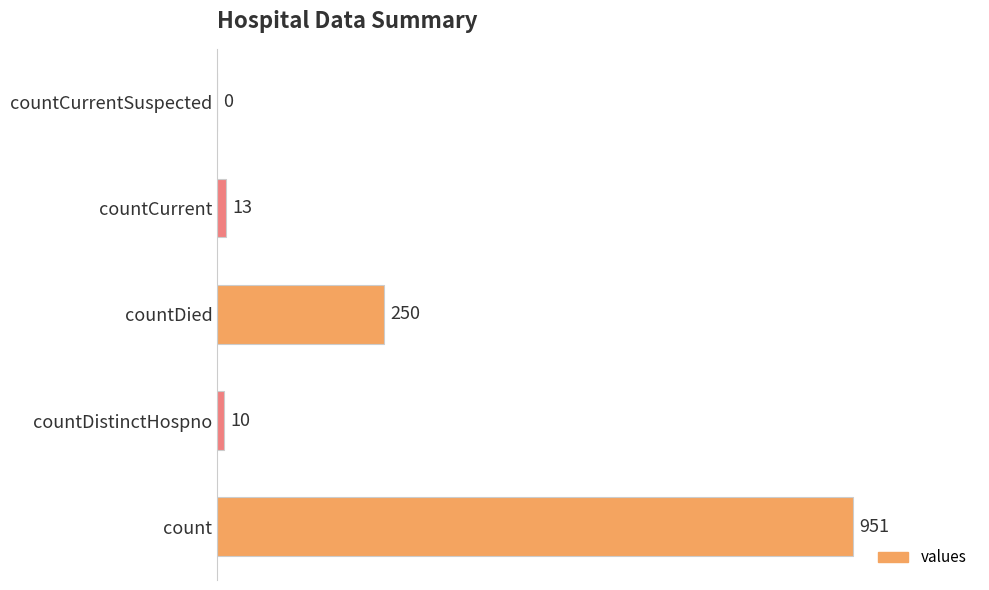

Read the value at count, to the nearest 100.

1000